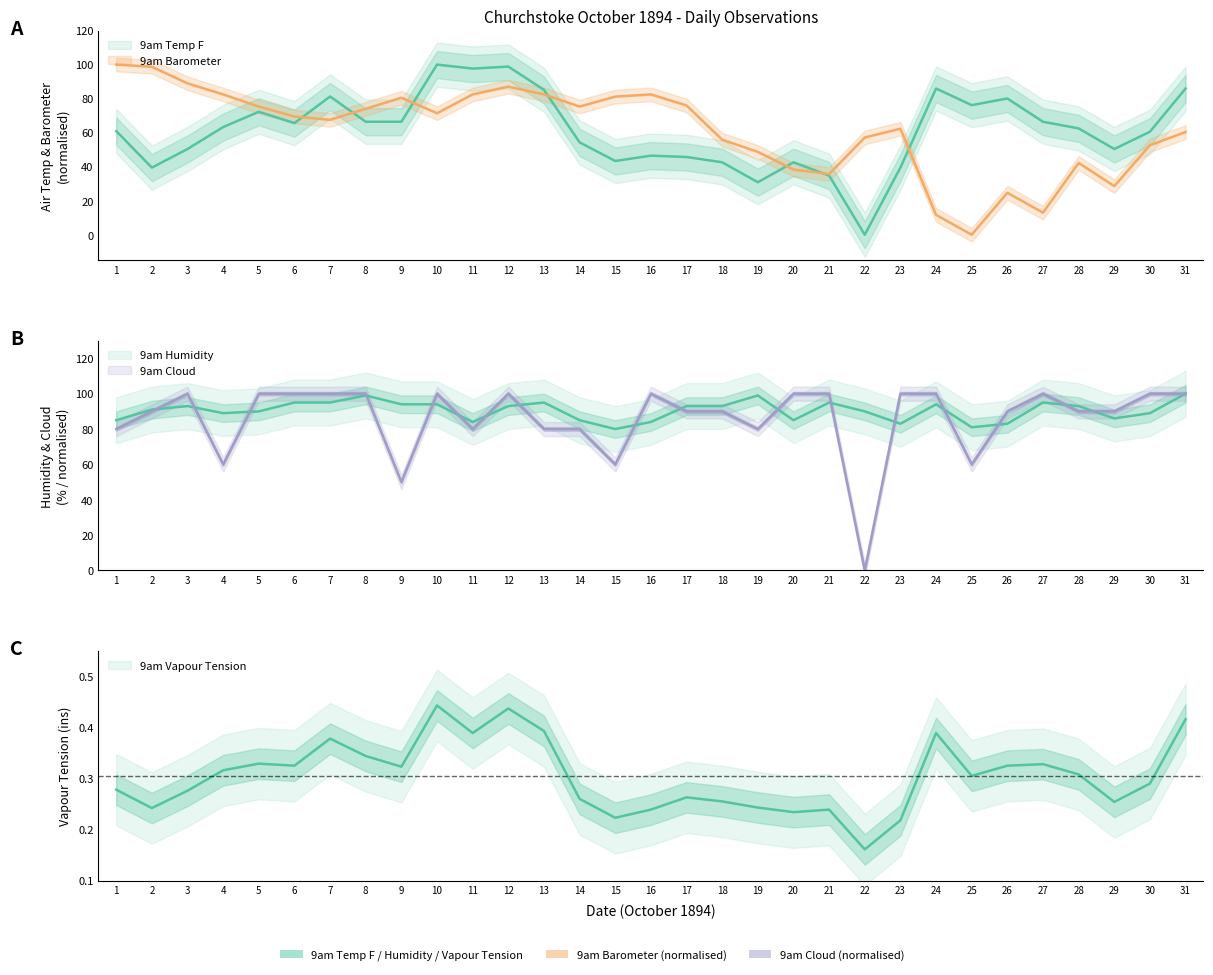

What is the difference between the highest and lowest values at 7?

99.6